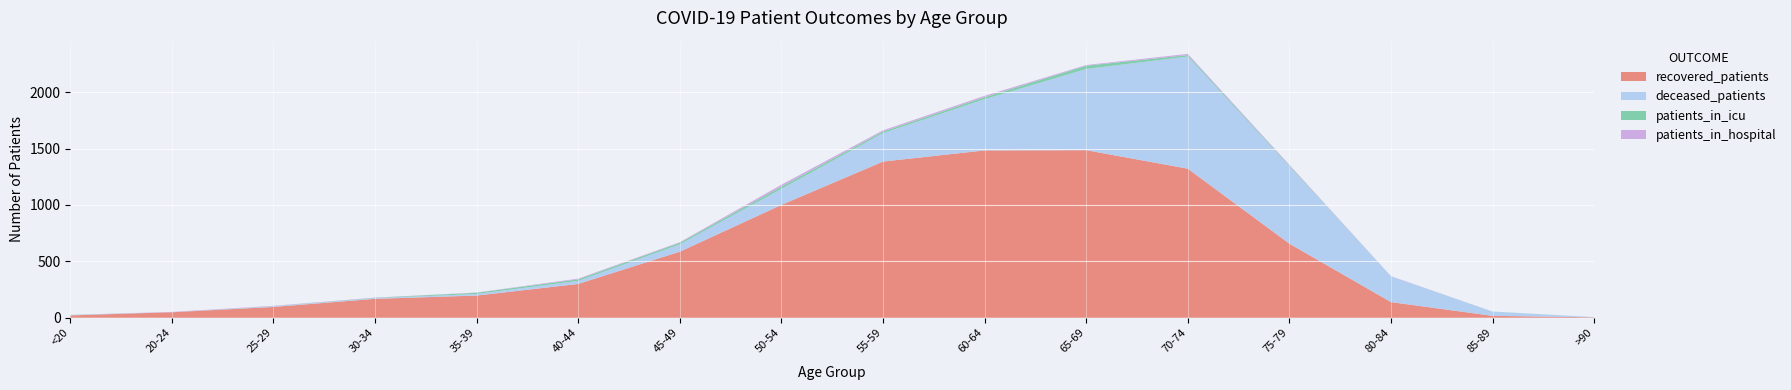

Reading left to right, transcribe all the data shown in this chart.

recovered_patients: 21	49	96	168	197	300	586	1001	1385	1484	1486	1322	657	139	17	4
deceased_patients: 3	0	6	6	14	27	65	142	252	454	720	994	686	228	37	2
patients_in_icu: 2	0	1	3	11	14	14	20	14	18	29	13	7	0	1	0
patients_in_hospital: 0	3	3	2	2	6	5	17	11	12	6	11	6	2	0	0